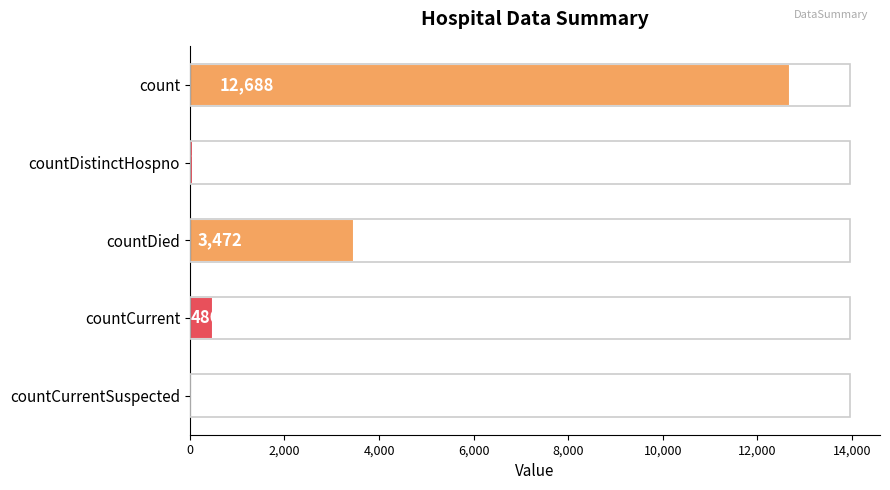

Reading top to bottom, what are all the values shown in this chart?

count=12688	countDistinctHospno=76	countDied=3472	countCurrent=486	countCurrentSuspected=0